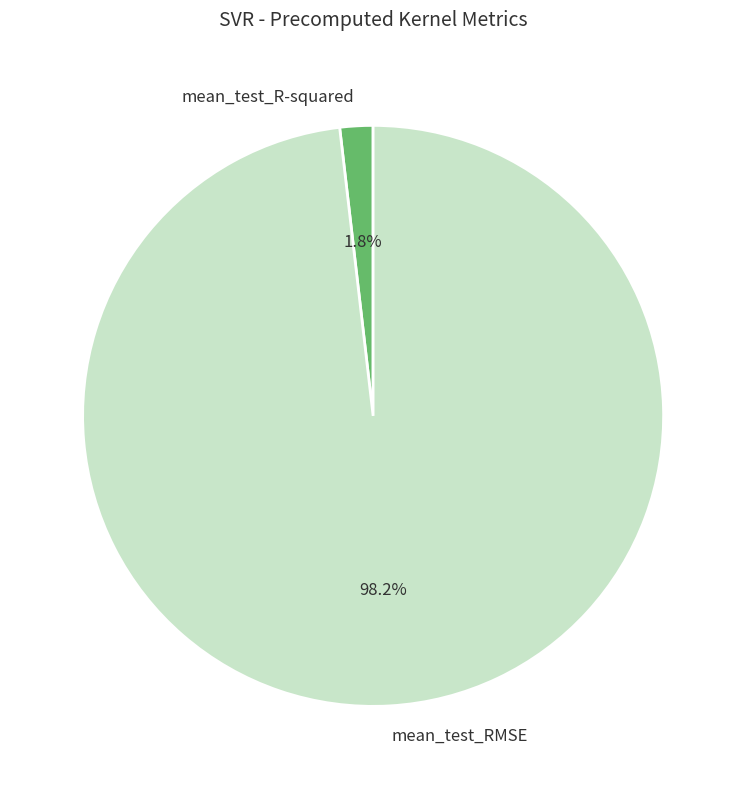

How much of the chart is everything except mean_test_R-squared?

98.2%